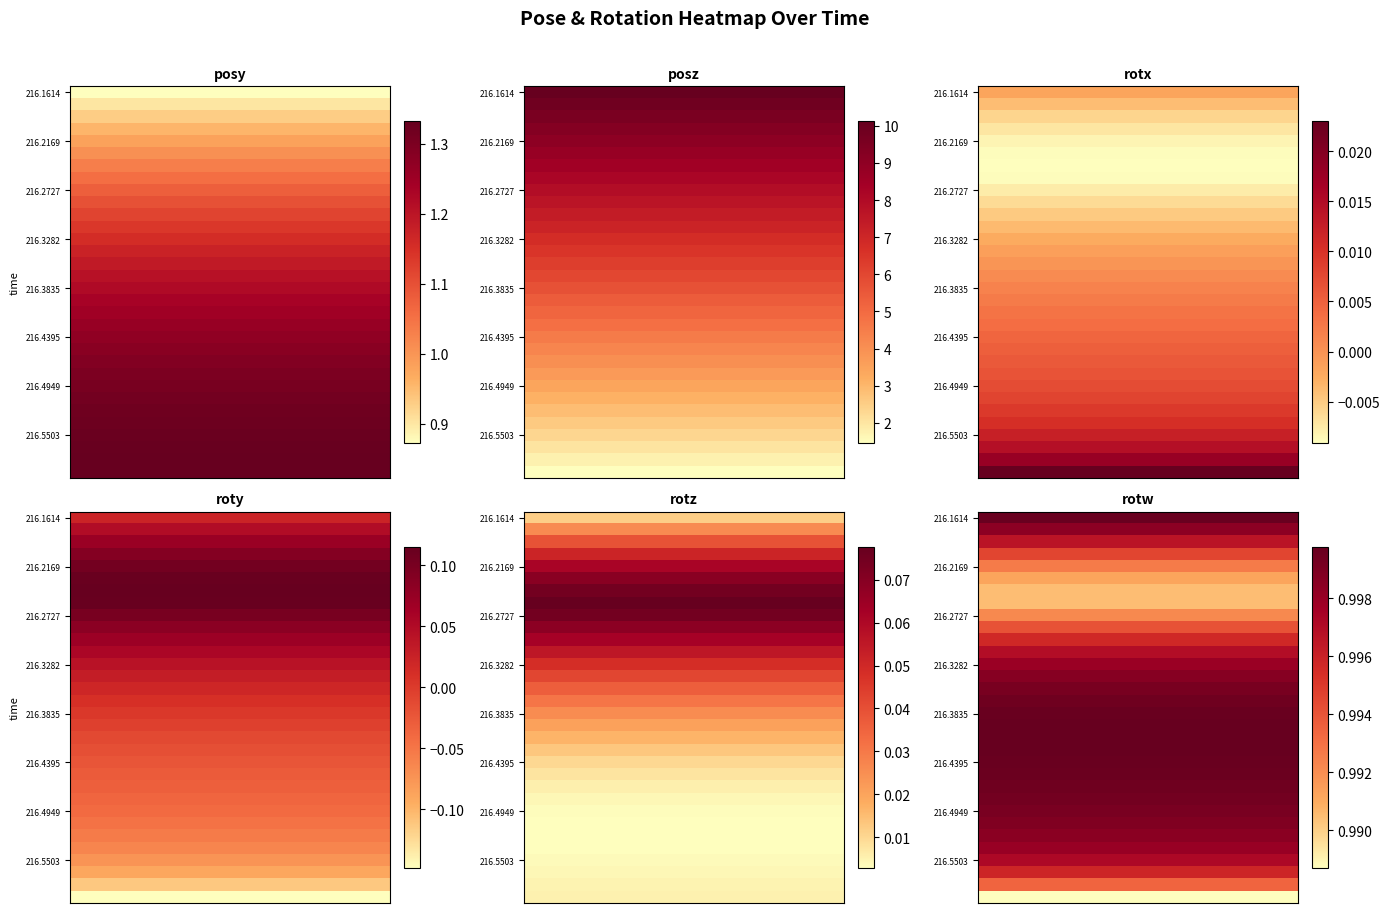

What is the maximum value shown in the chart?

10.1